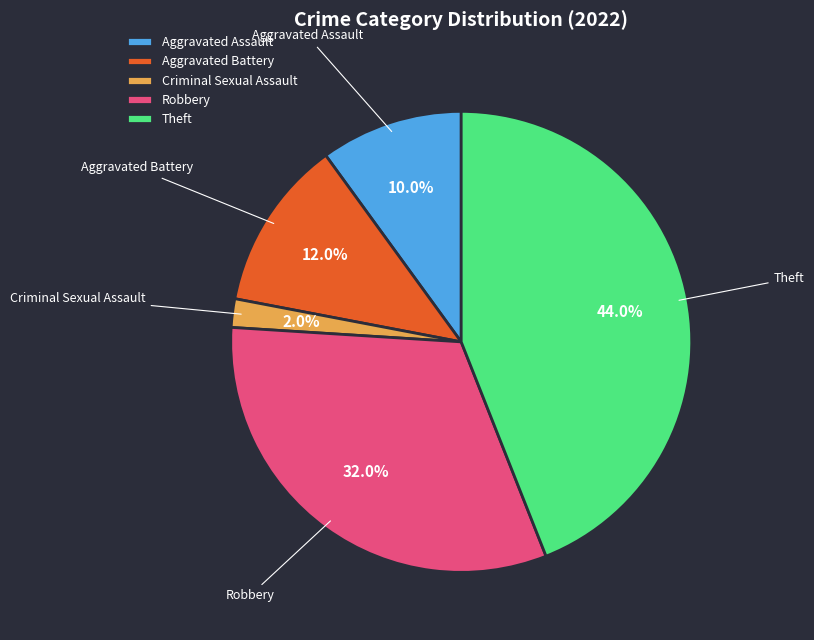

Which category has the biggest portion of the pie?

Theft